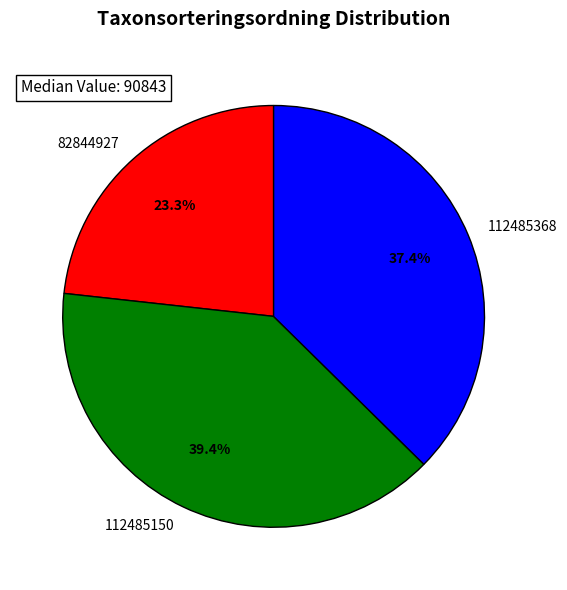

Which has a higher value, 112485368 or 112485150?

112485150